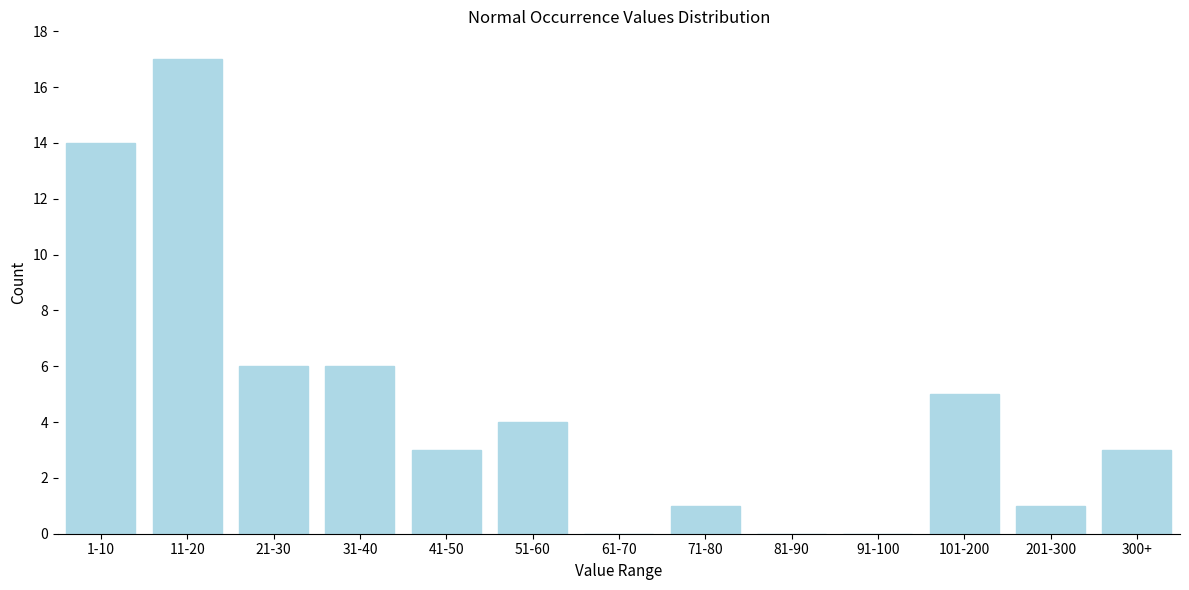

Reading left to right, list all the values displayed in this chart.

1-10=14	11-20=17	21-30=6	31-40=6	41-50=3	51-60=4	61-70=0	71-80=1	81-90=0	91-100=0	101-200=5	201-300=1	300+=3